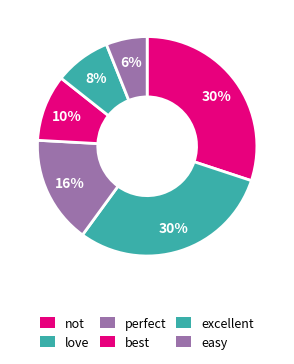

True or false: best accounts for 1% of the total.

False